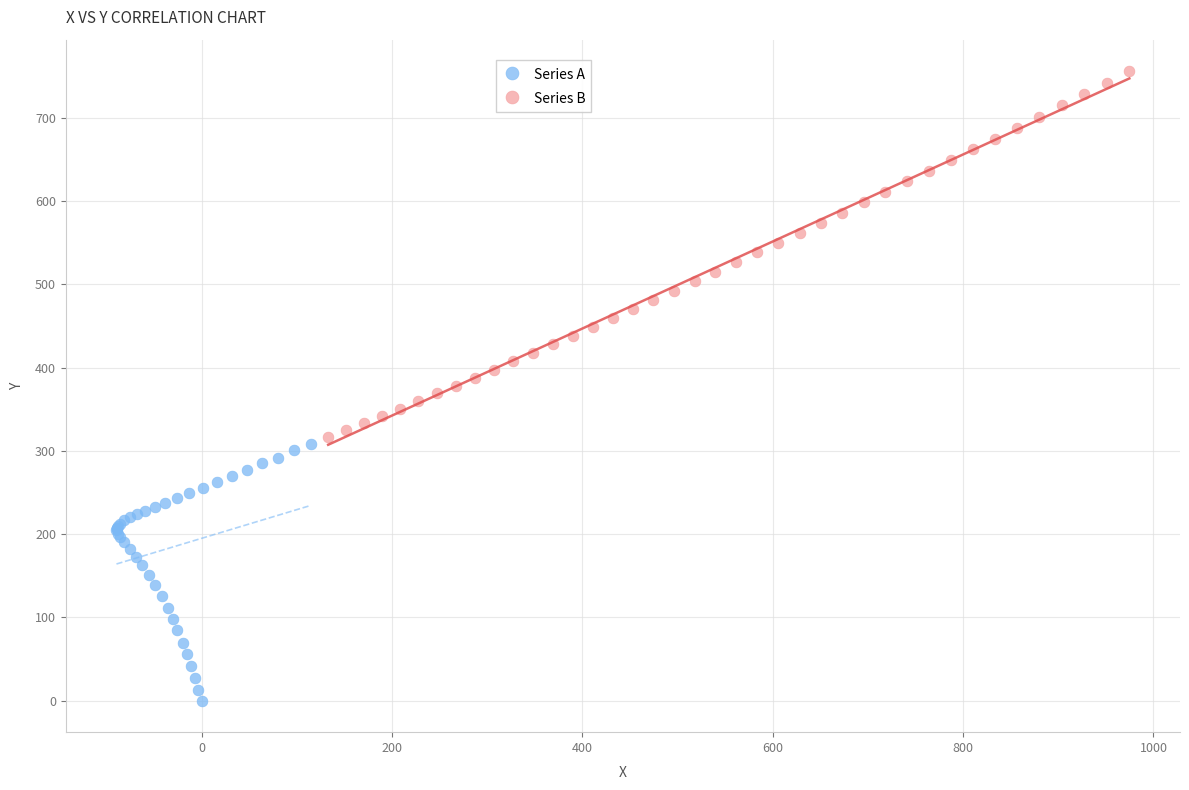

Which series reaches the maximum Y coordinate?

Series B